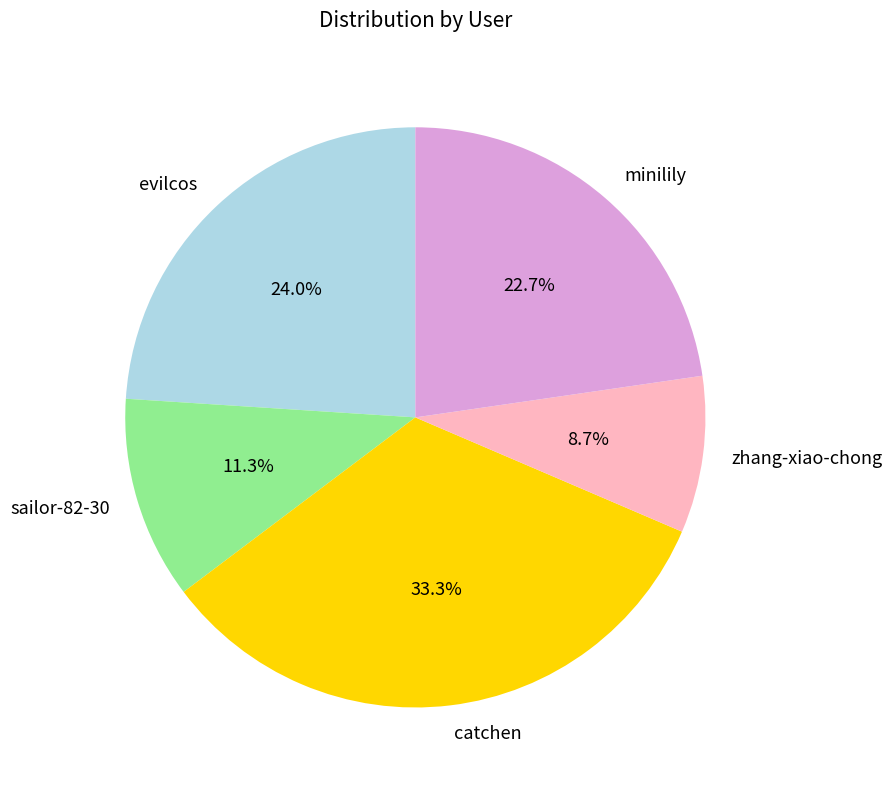

Which category has the biggest portion of the pie?

catchen